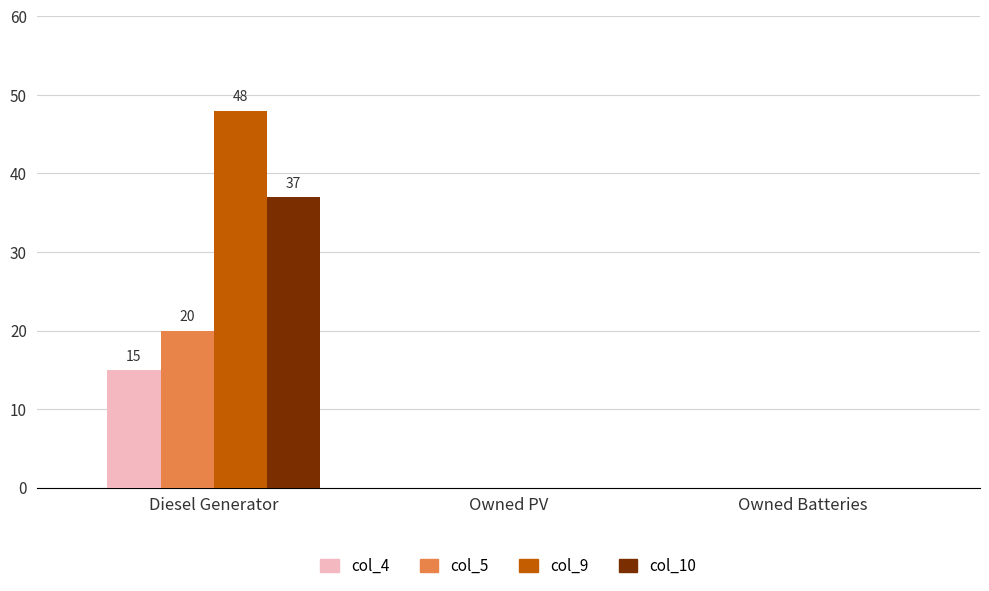

Reading right to left, transcribe all the data shown in this chart.

col_4: 0	0	15
col_5: 0	0	20
col_9: 0	0	48
col_10: 0	0	37